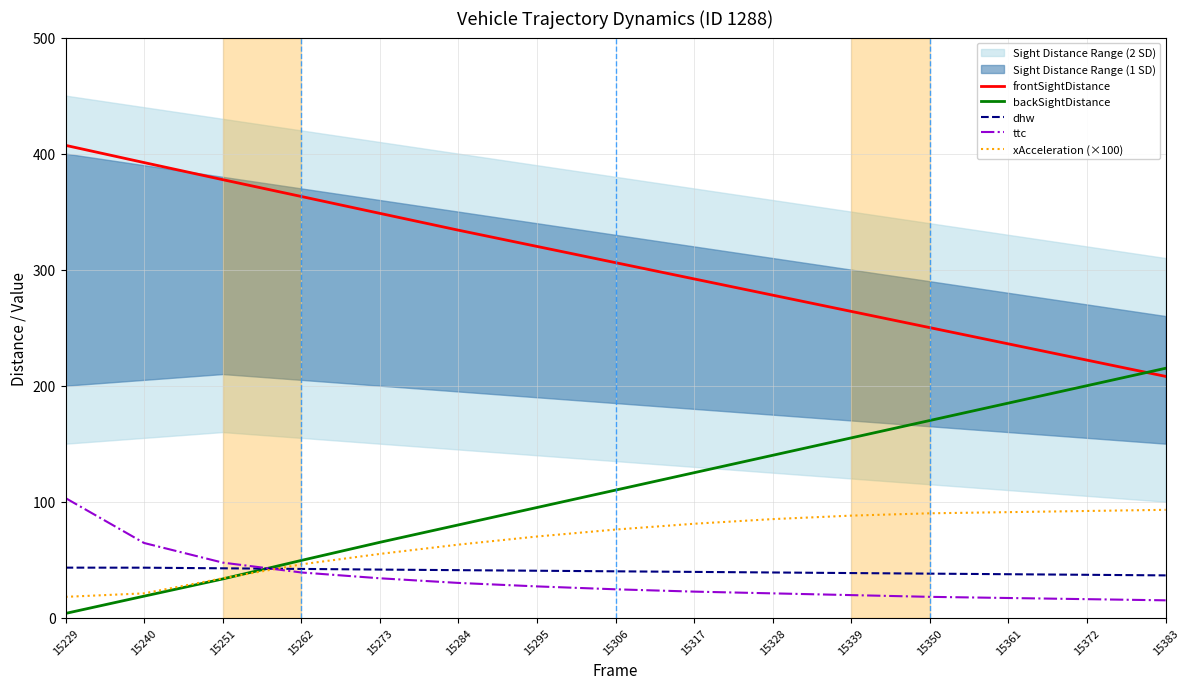

True or false: frontSightDistance and xAcceleration (×100) cross at least once.

False